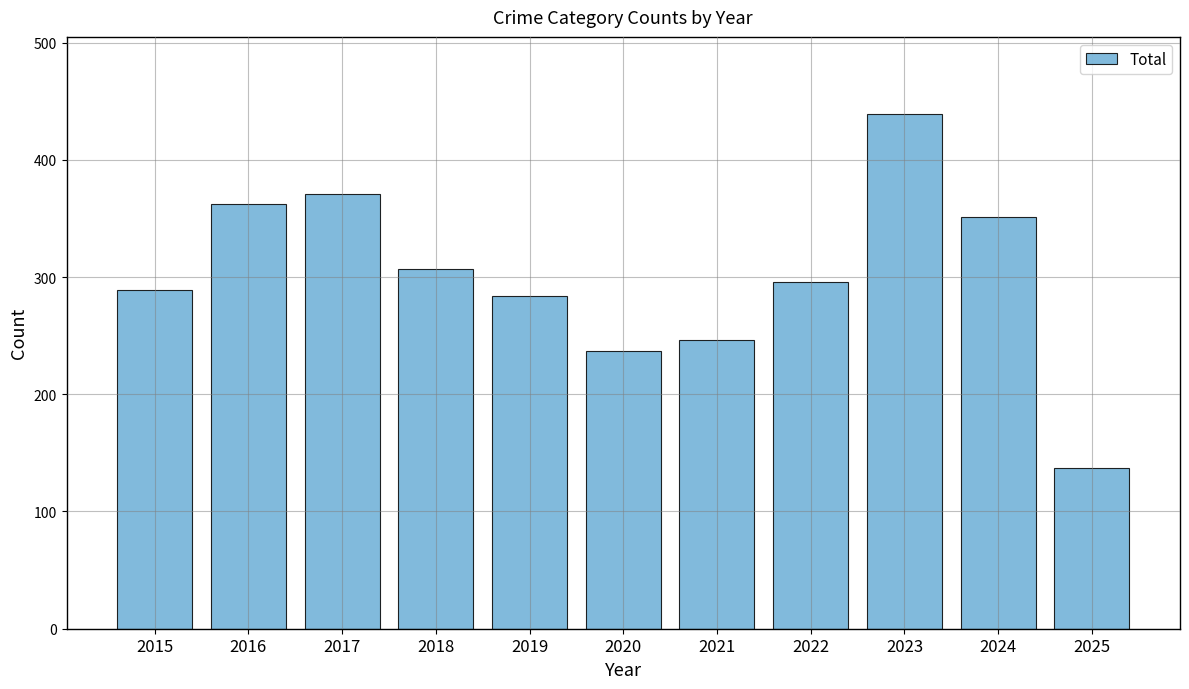

What is the change in value from 2022 to 2024?

+55